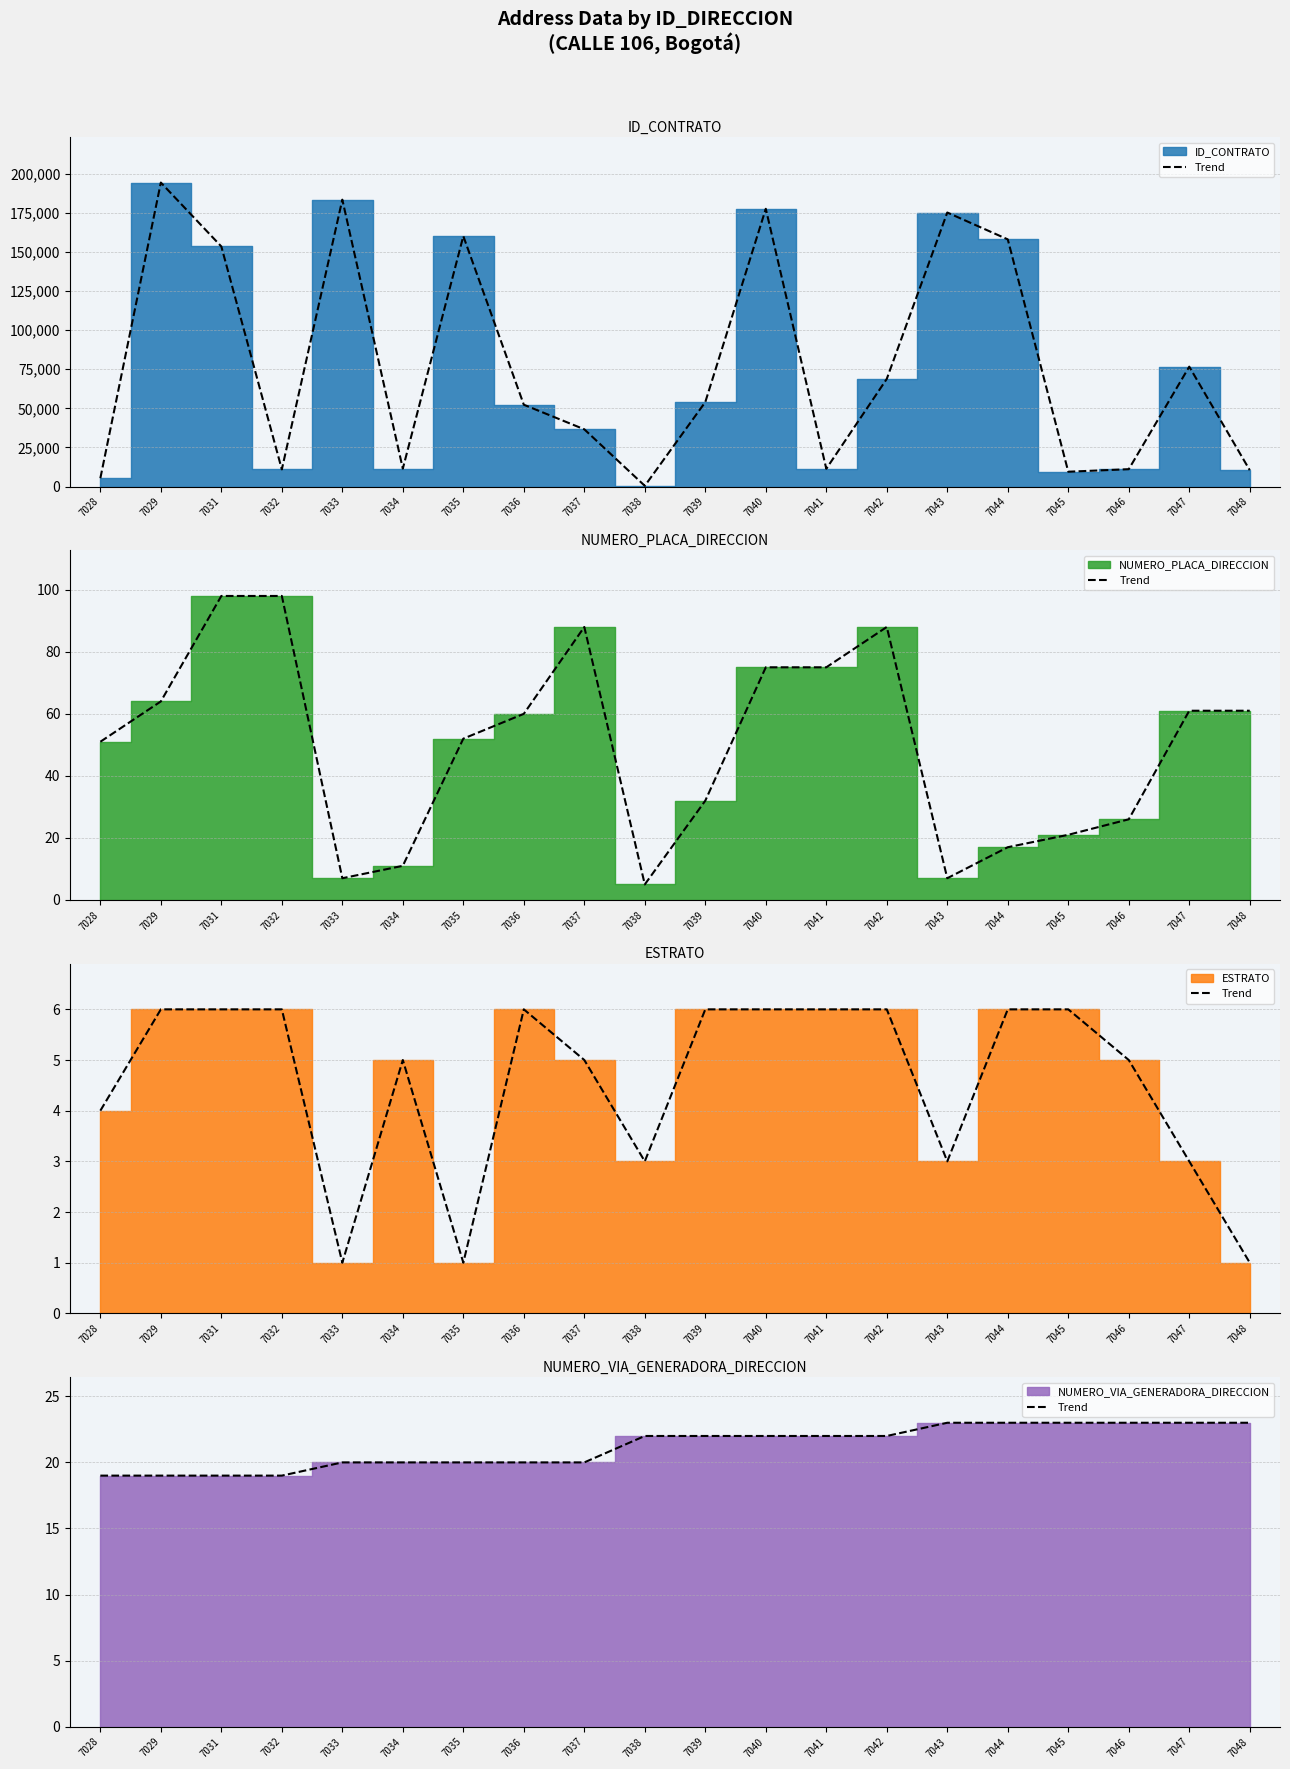

Reading right to left, extract all data points from this chart.

7048=23	7047=23	7046=23	7045=23	7044=23	7043=23	7042=22	7041=22	7040=22	7039=22	7038=22	7037=20	7036=20	7035=20	7034=20	7033=20	7032=19	7031=19	7029=19	7028=19